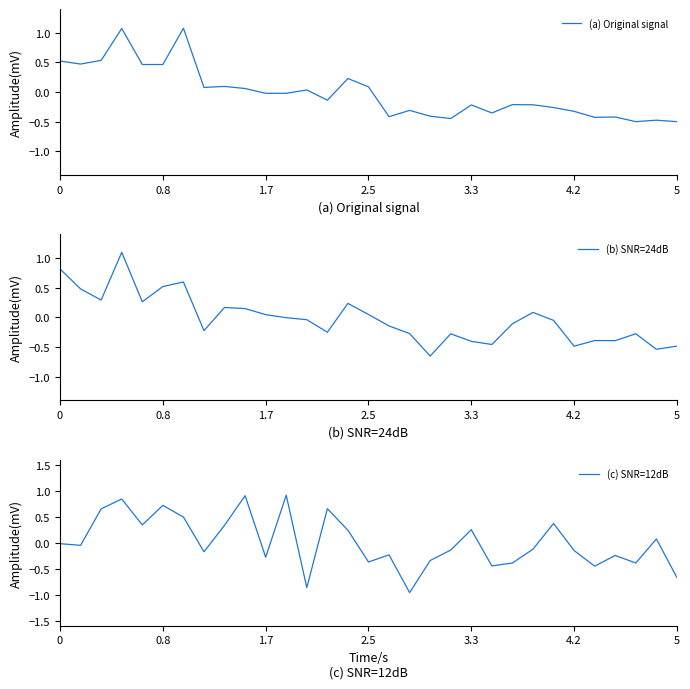

Is this an area chart (filled region under the line)?

No